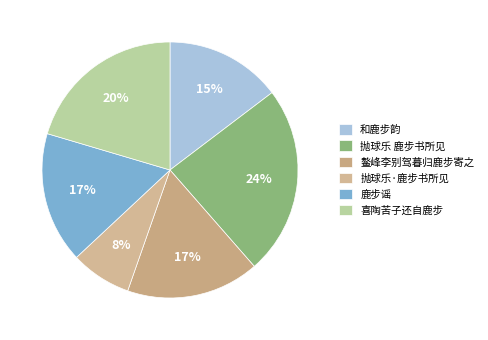

True or false: 抛球乐·鹿步书所见 accounts for 21% of the total.

False